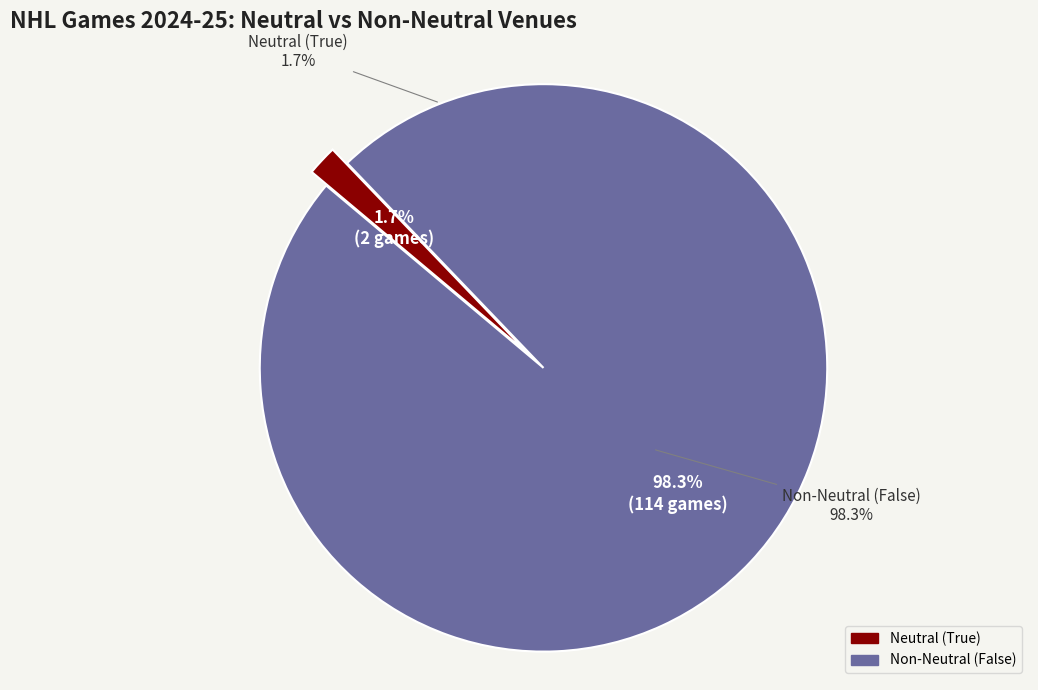

Between False and True, which is larger?

False